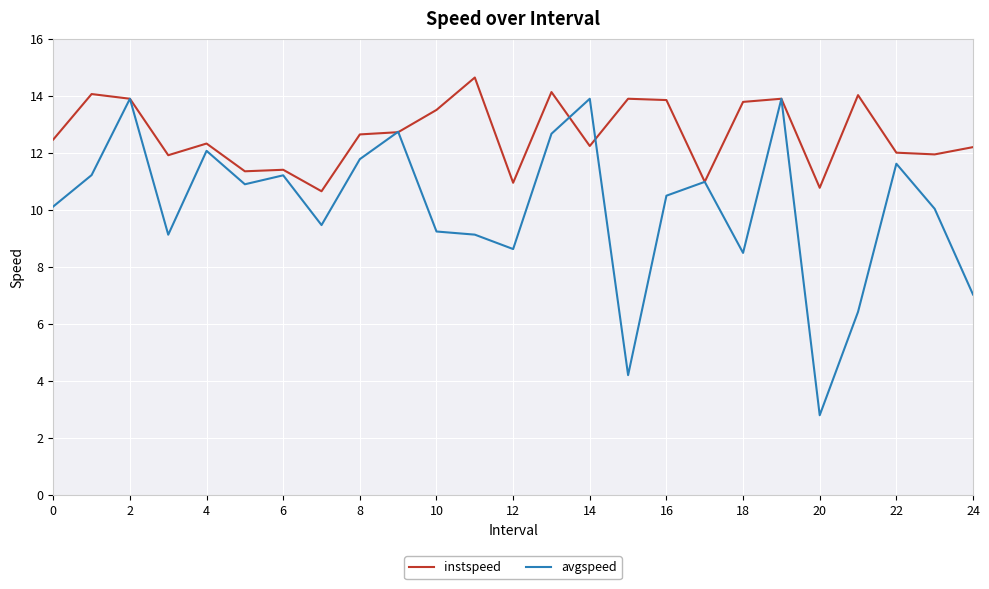

What is the smallest value displayed?

2.8